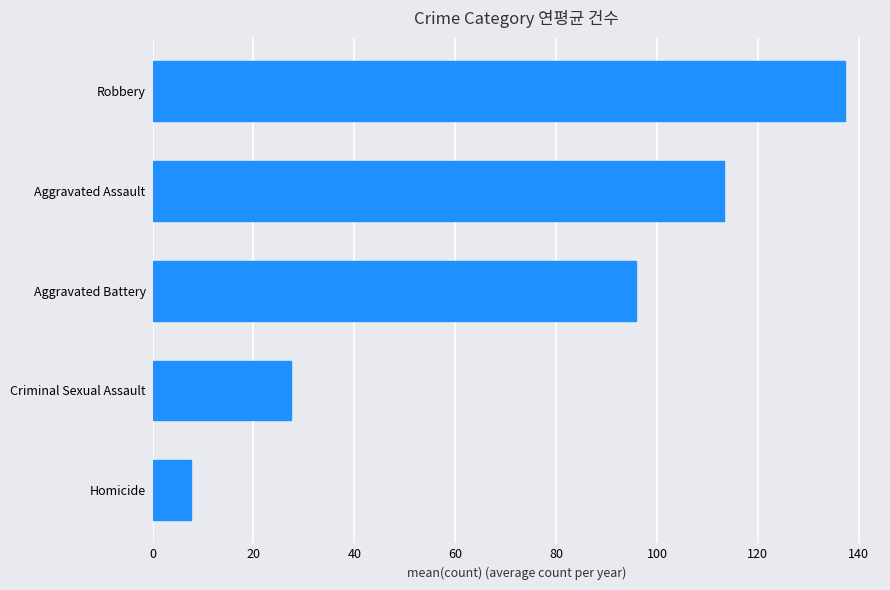

The chart shows a value of 27.4 at Criminal Sexual Assault. True or false?

True